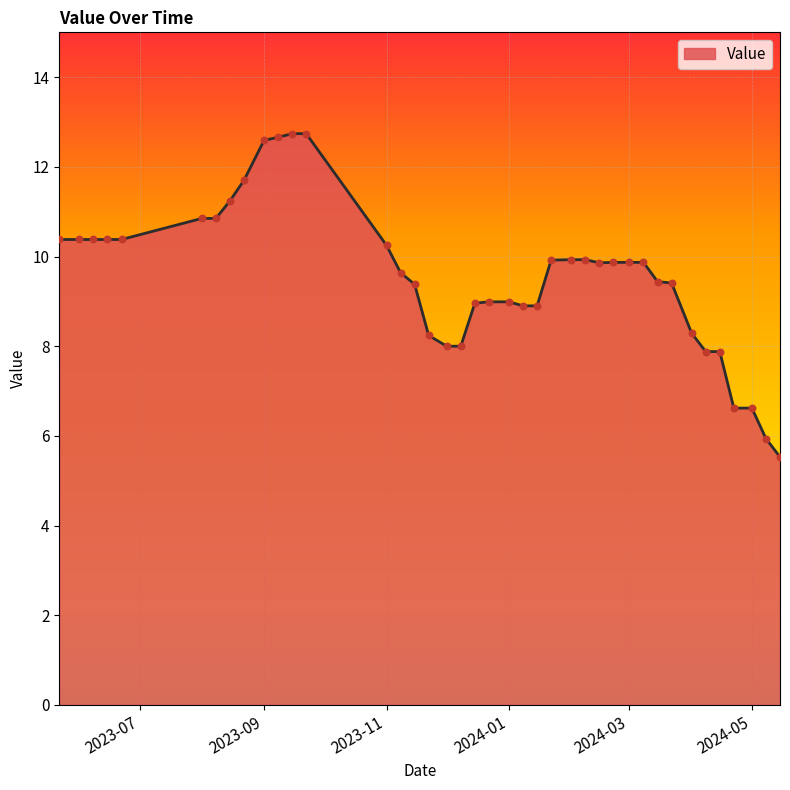

What is the smallest value displayed?

5.5